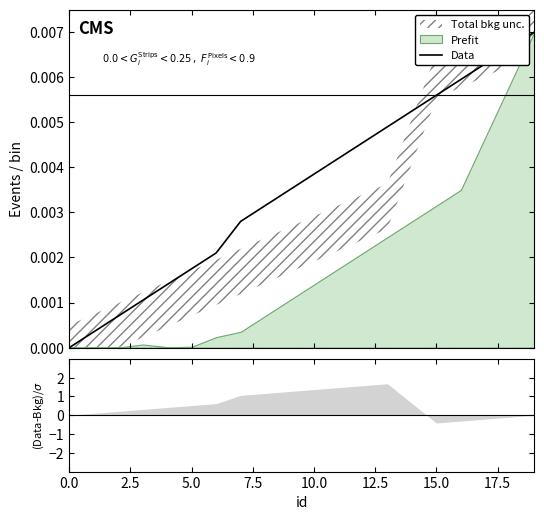

How many lines are shown in the chart?

1